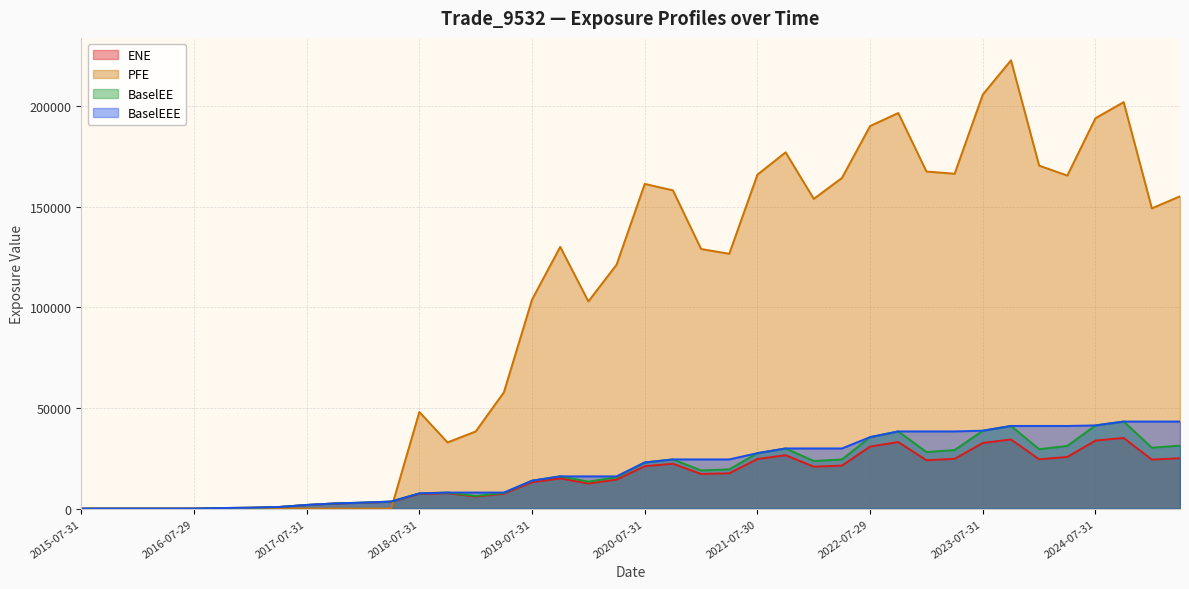

The value of BaselEE at 2021-10-29 is 29881.2. True or false?

True